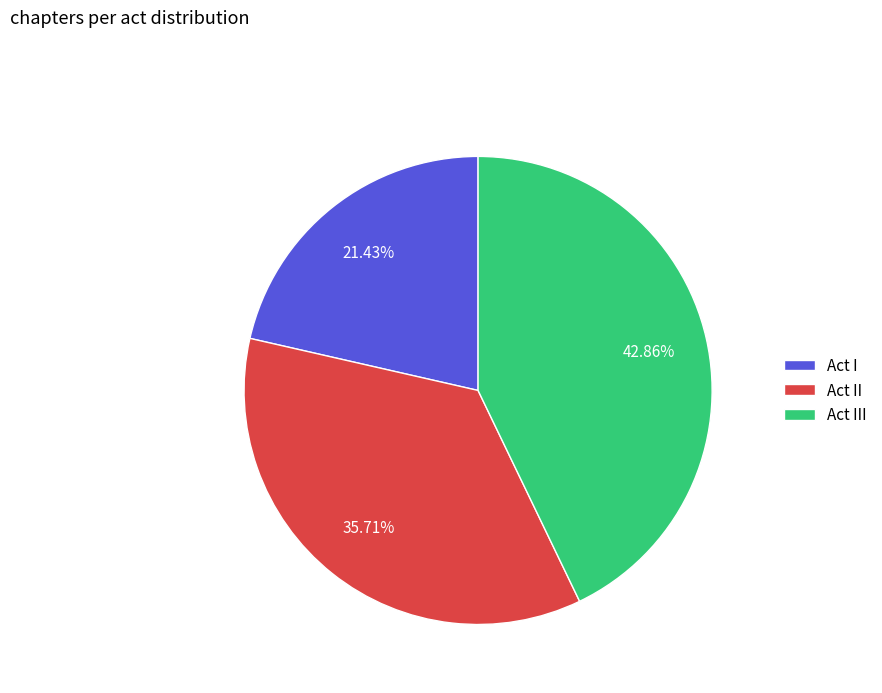

To the nearest percent, what is the difference between the largest and smallest slice percentages?

21%